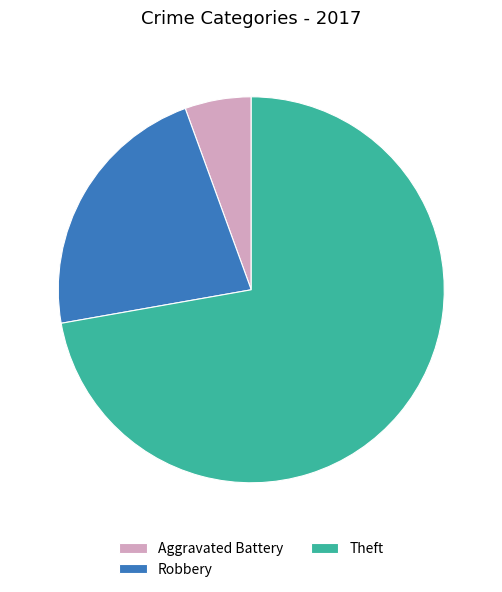

What is the smallest slice in the pie chart?

Aggravated Battery